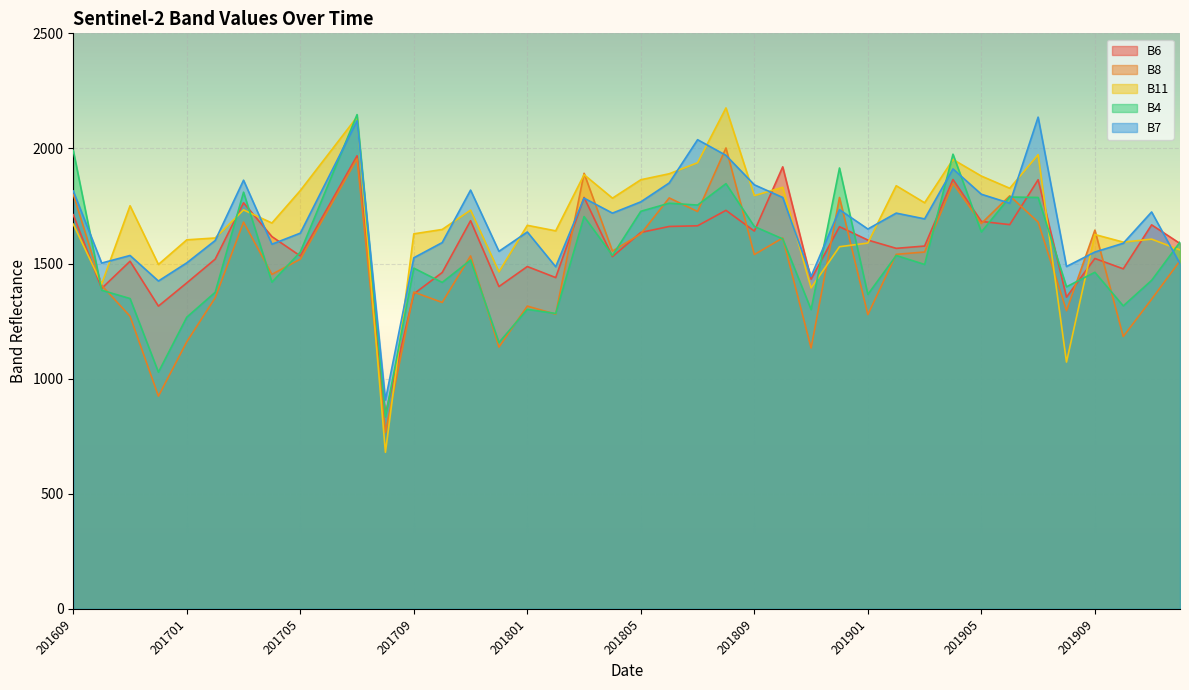

What value does the B6 series have at 201801, to the nearest 50?

1500